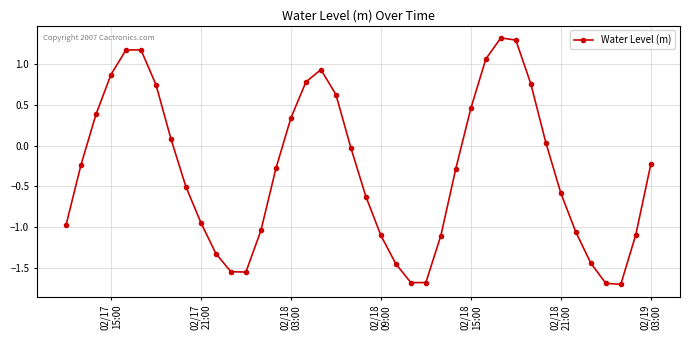

What is the value of the 30th point from the left?

1.3